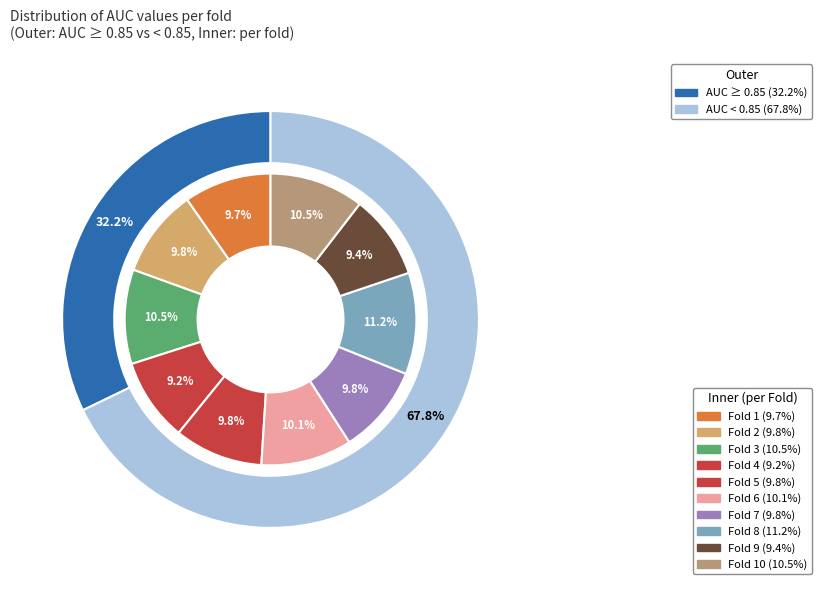

To the nearest percent, what is the difference between the largest and smallest slice percentages?

2%